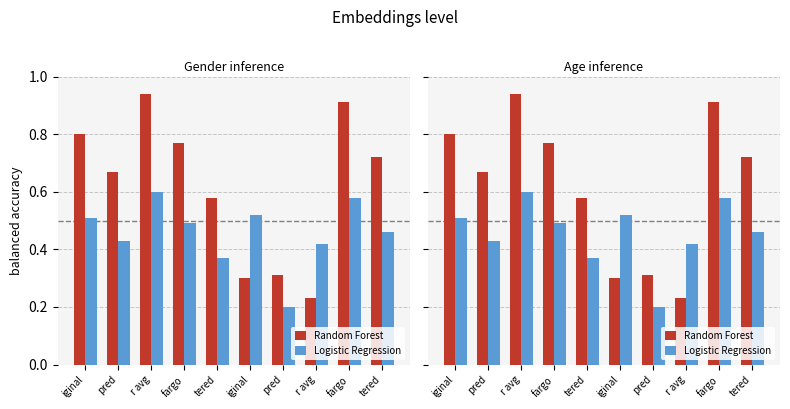

Rank the series at iginal from highest to lowest value.

Random Forest, Logistic Regression